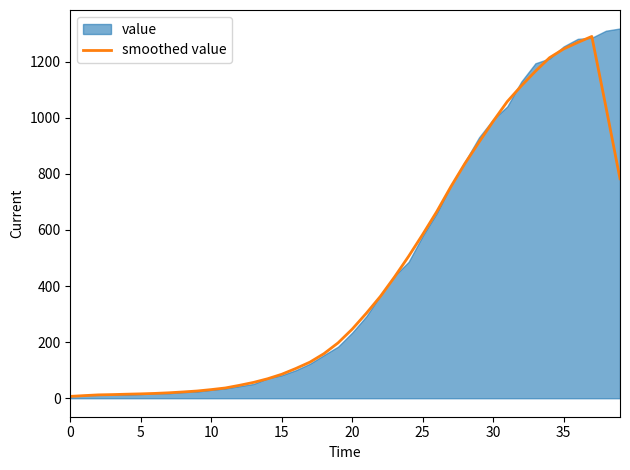

Where is the first local maximum?

37